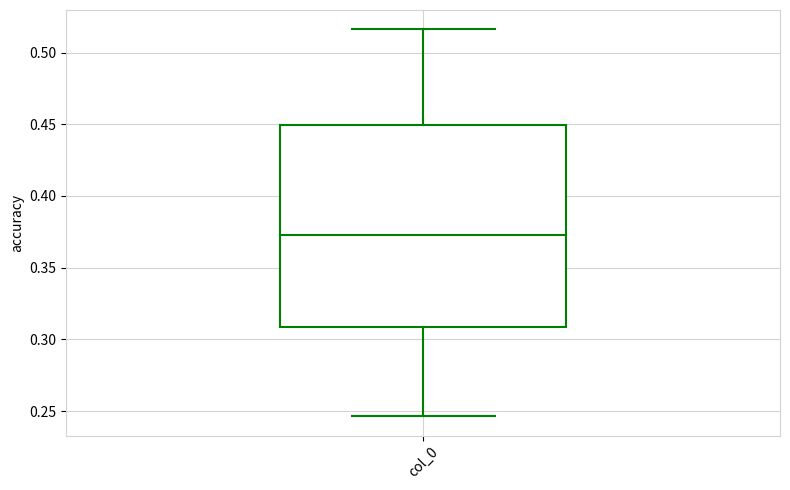

Transcribe this box plot: give where the median line is, the range the box spans, and where the two whiskers end, as read against the y-axis. The values are not printed on the chart, so give them approximately, as read against the axis.

median 0.375, box 0.310 to 0.450, whiskers 0.245 to 0.515